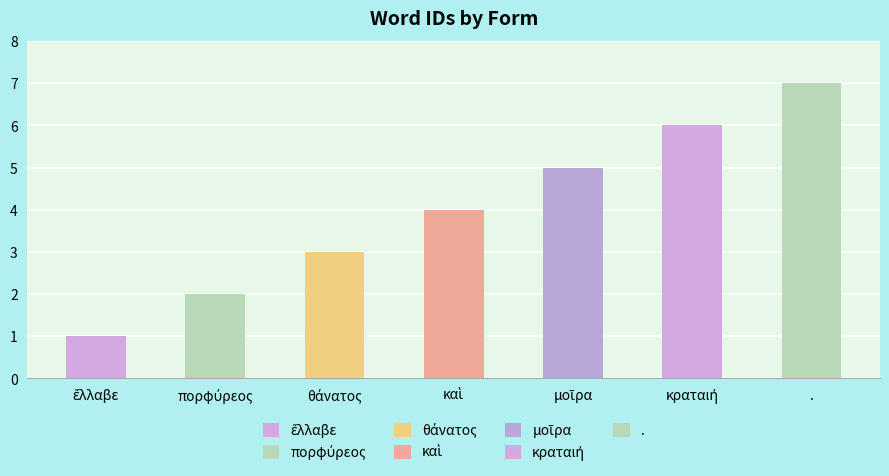

The value at μοῖρα is 5. True or false?

True